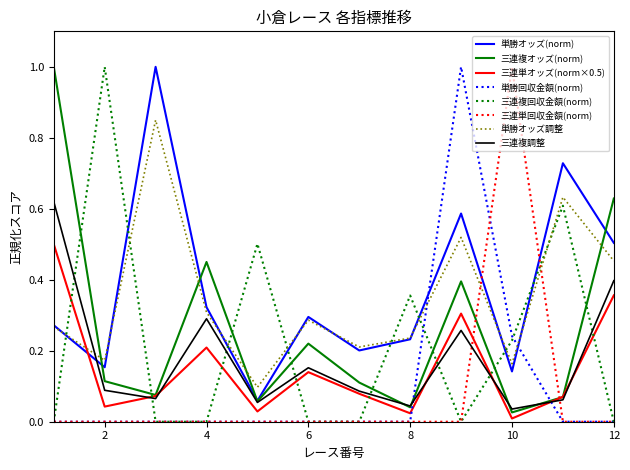

Which series ends up on top after the final intersection of 三連複オッズ(norm) and 三連単回収金額(norm)?

三連複オッズ(norm)